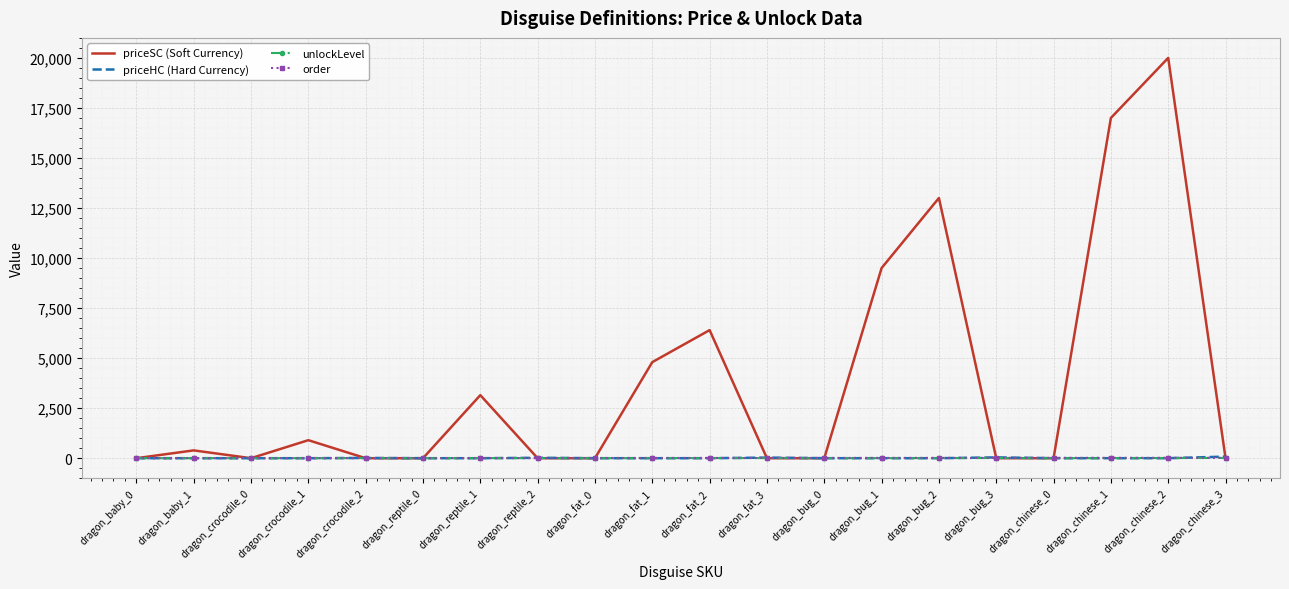

Is it true that priceHC (Hard Currency) equals 0 at dragon_crocodile_0?

True